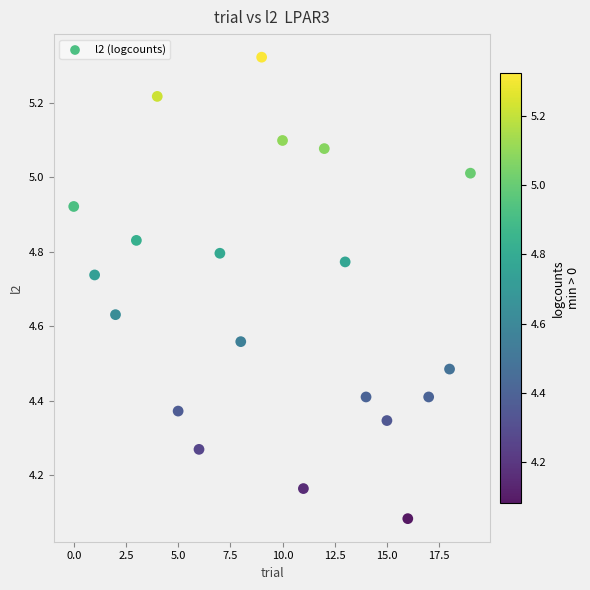

What is the range of Y values (max minus min)?

1.2